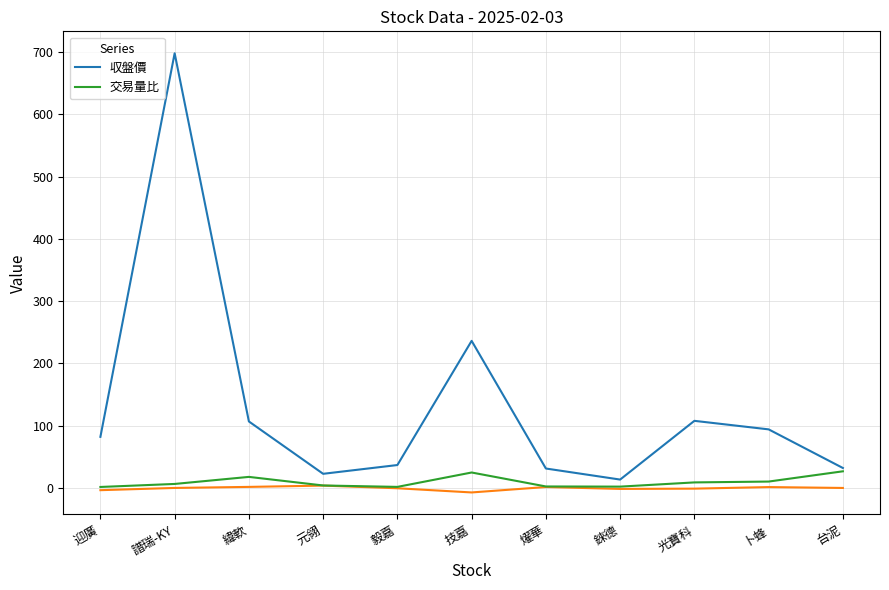

Does the chart have visible grid lines?

Yes